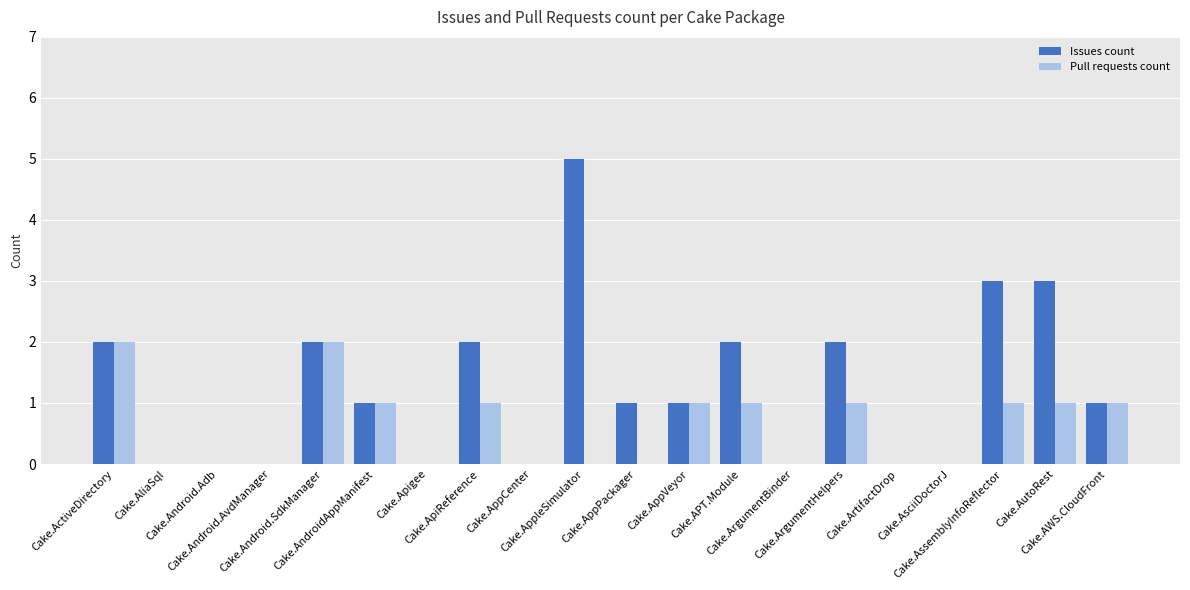

How many groups of bars are there?

20